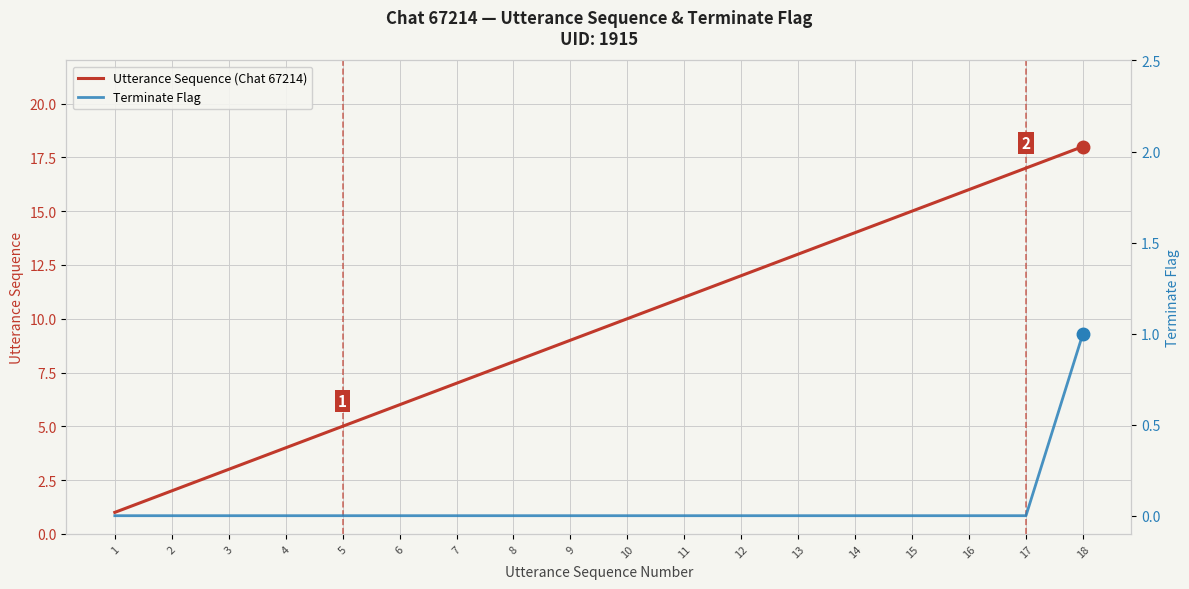

Reading right to left, list all the values displayed in this chart.

Utterance Sequence (Chat 67214): 18	17	16	15	14	13	12	11	10	9	8	7	6	5	4	3	2	1
Terminate Flag: 1	0	0	0	0	0	0	0	0	0	0	0	0	0	0	0	0	0